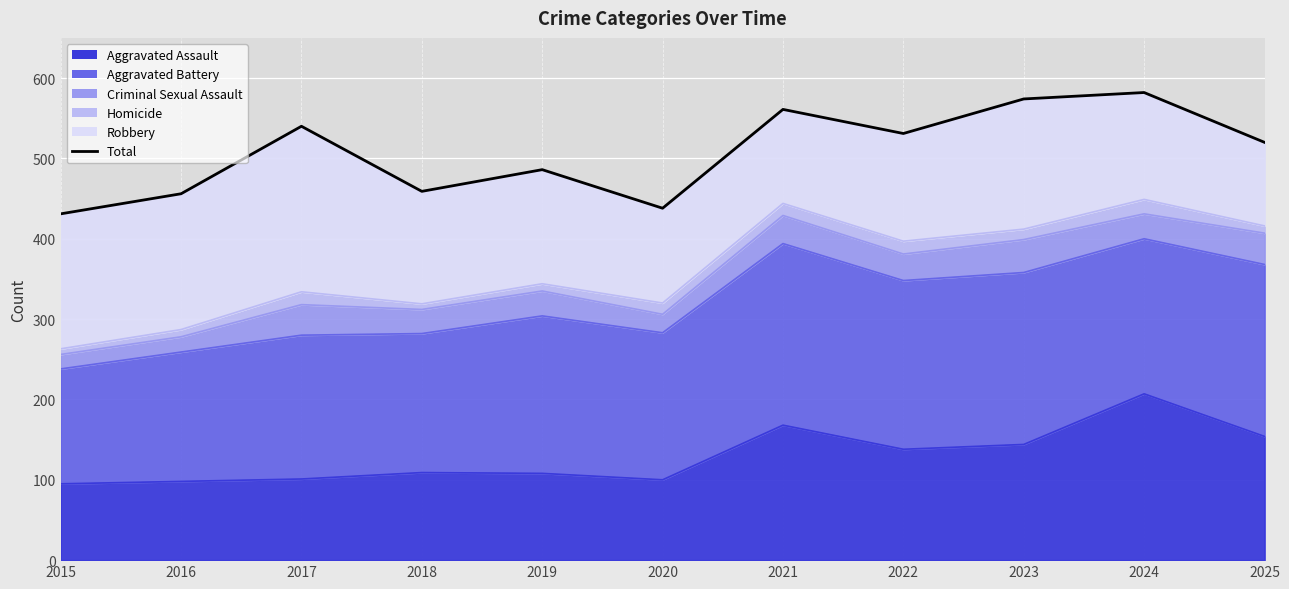

What is the greatest value displayed?

582